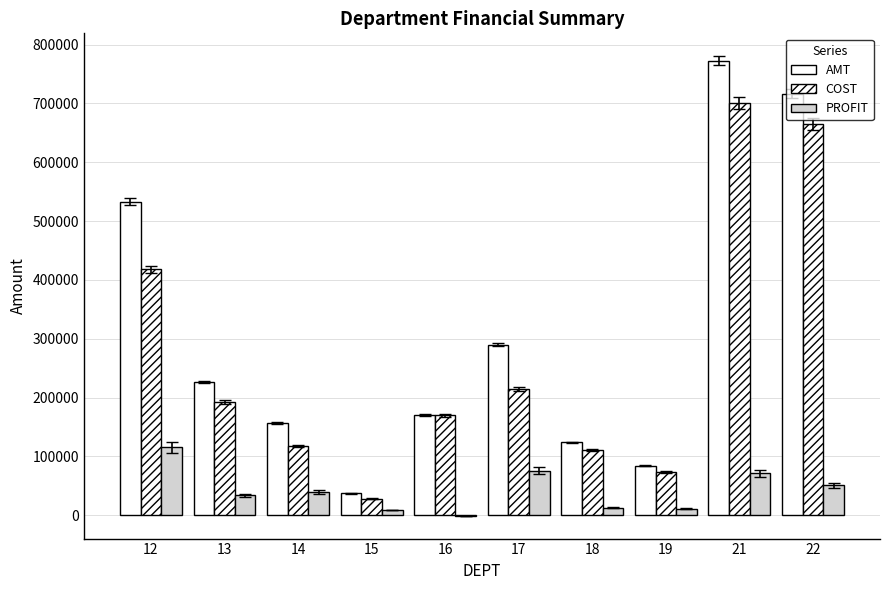

At which category is the sum across all series the highest?

21